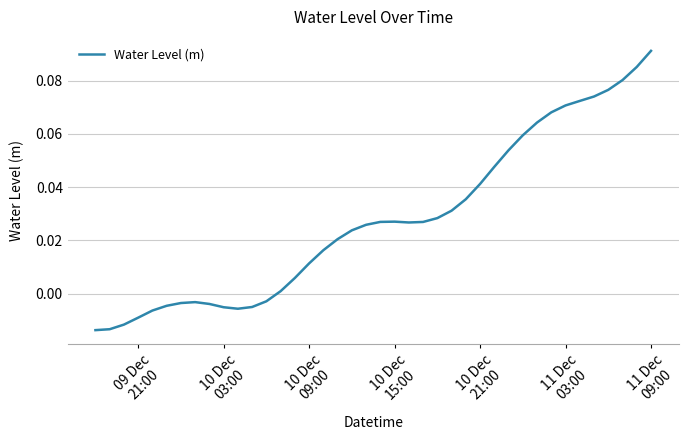

Reading left to right, transcribe all the data shown in this chart.

-0.0	-0.0	-0.0	-0.0	-0.0	-0.0	-0.0	-0.0	-0.0	-0.0	-0.0	-0.0	-0.0	0.0	0.0	0.0	0.0	0.0	0.0	0.0	0.0	0.0	0.0	0.0	0.0	0.0	0.0	0.0	0.0	0.1	0.1	0.1	0.1	0.1	0.1	0.1	0.1	0.1	0.1	0.1